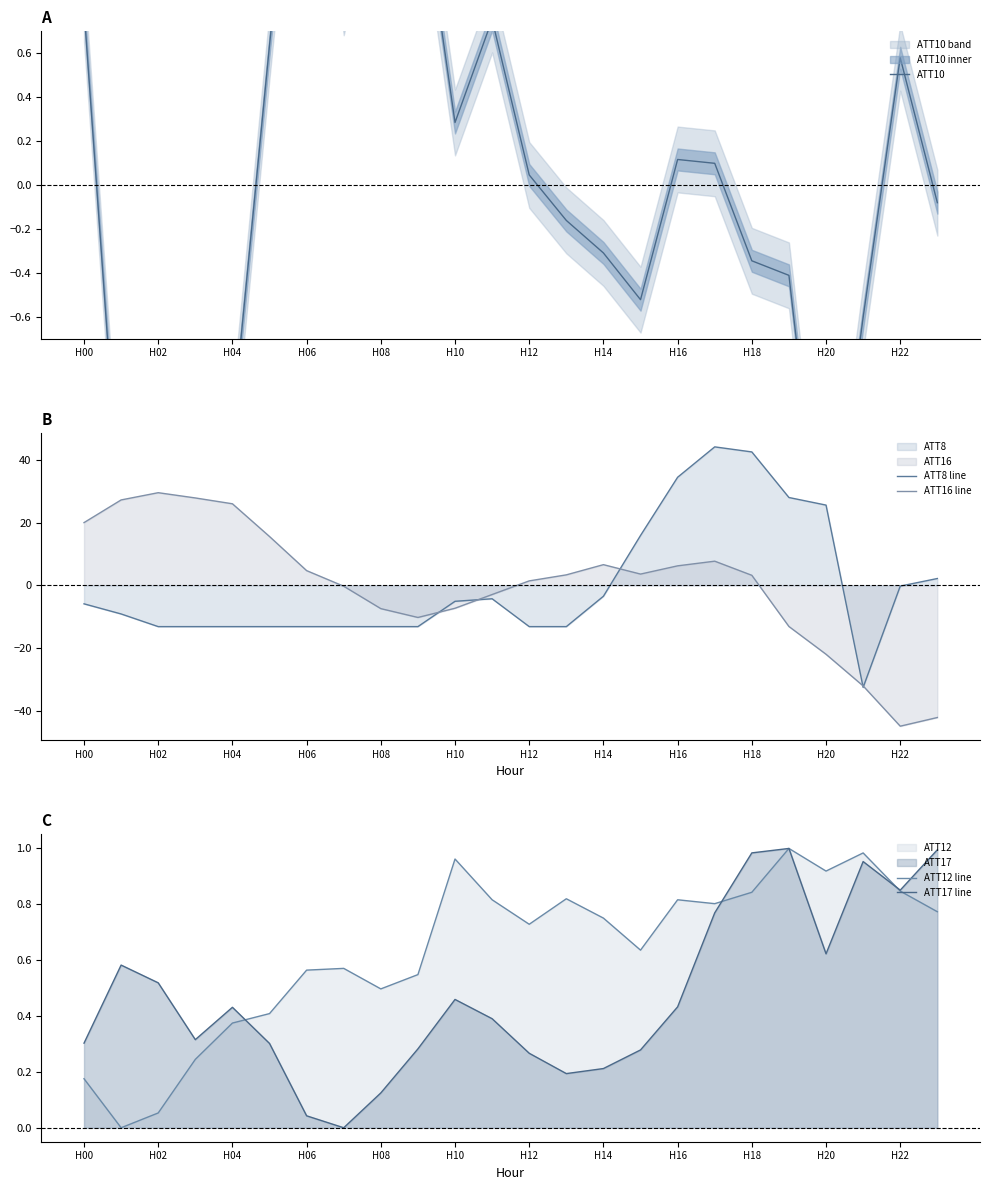

How many data points in ATT16 line are above 3?

13